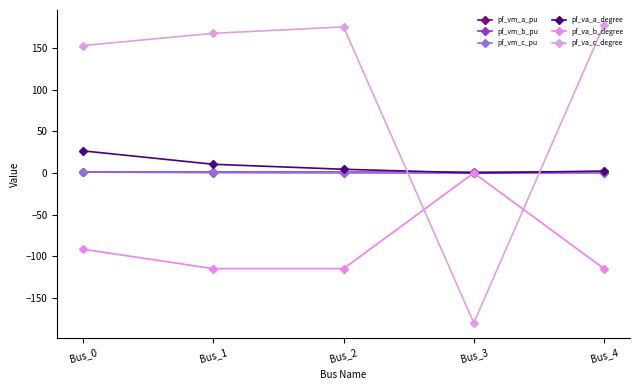

Is this an area chart (filled region under the line)?

No